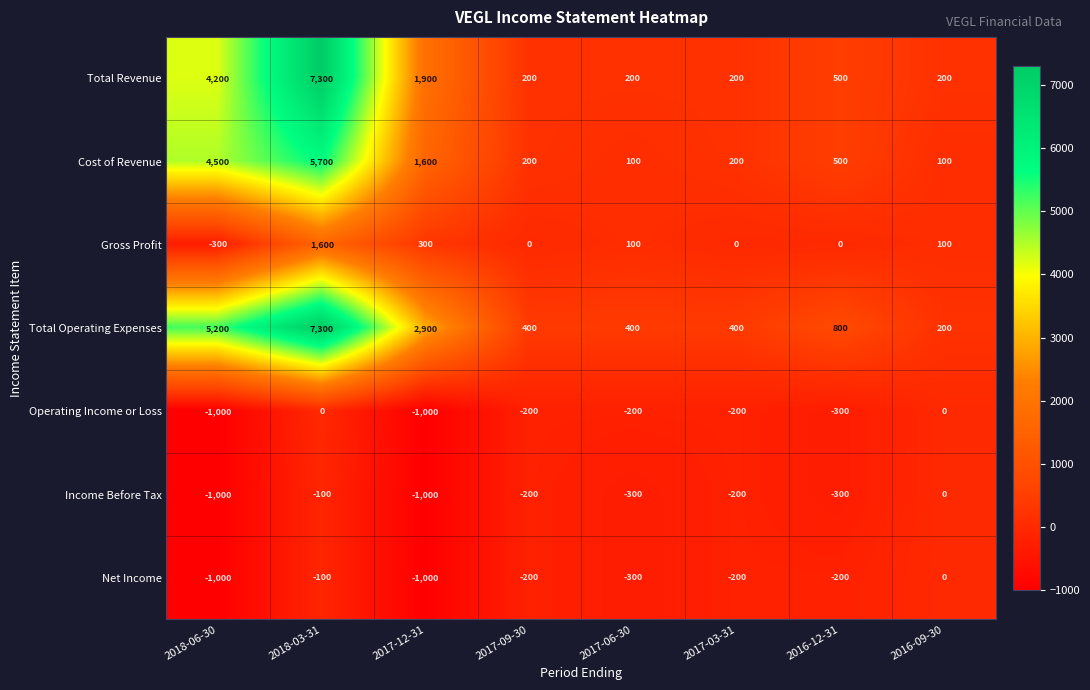

True or false: Net Income has a value of -1559 at 2017-12-31.

False